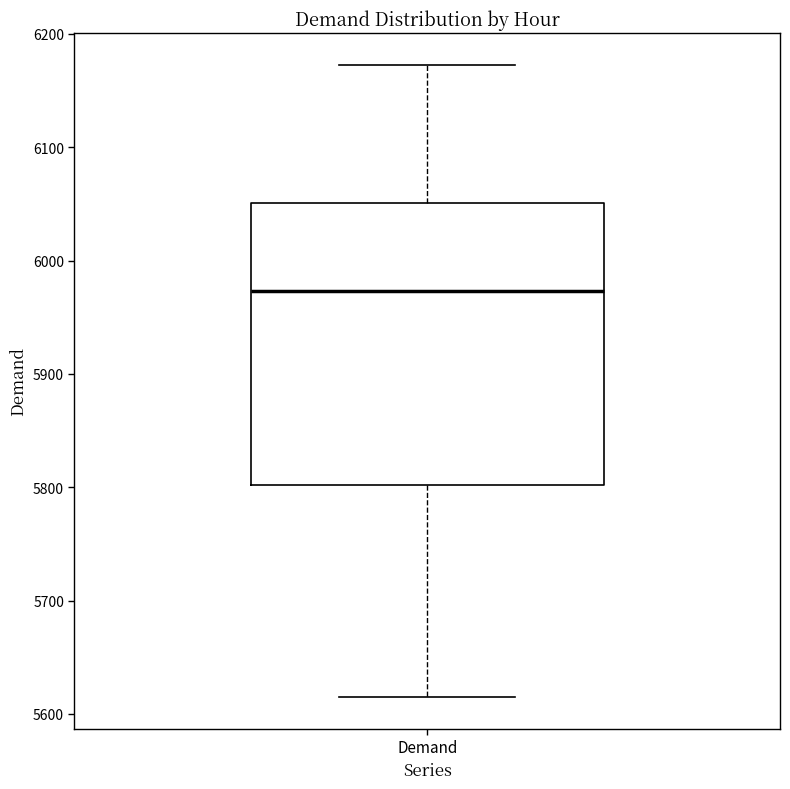

Transcribe this box plot: give where the median line is, the range the box spans, and where the two whiskers end, as read against the y-axis. The values are not printed on the chart, so give them approximately, as read against the axis.

median 5970, box 5800 to 6050, whiskers 5620 to 6170